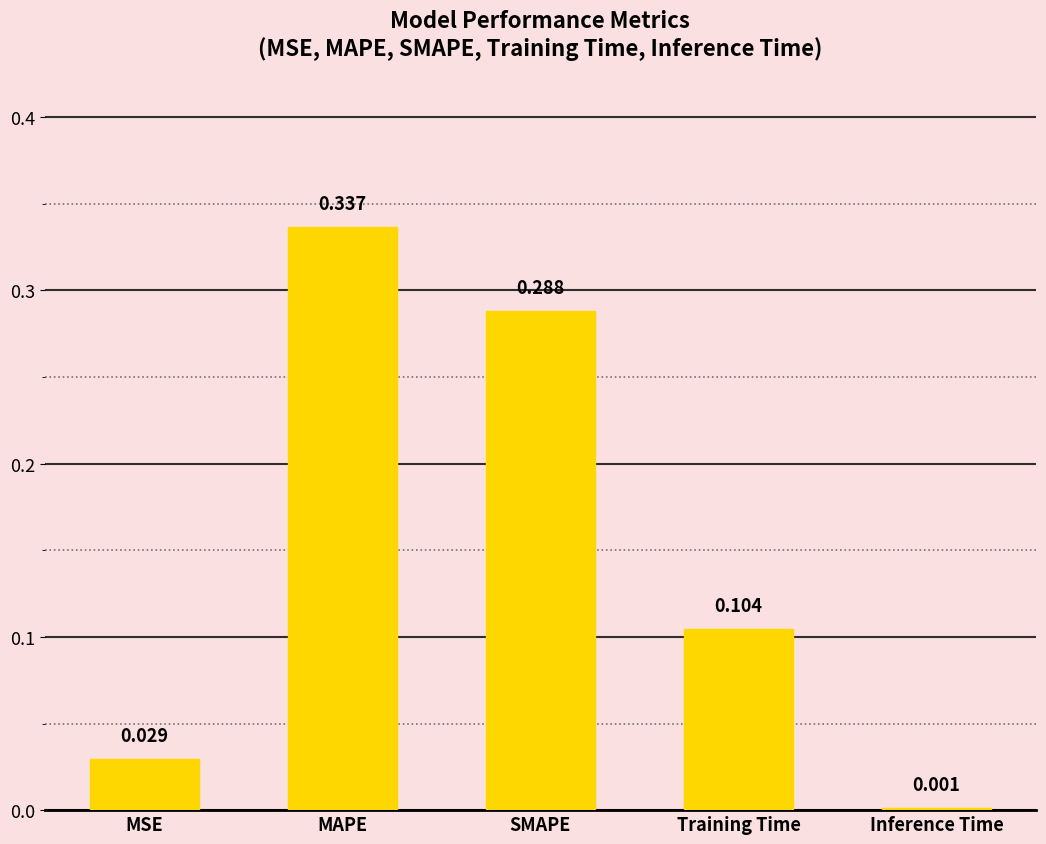

At which label is the value closest to 0?

Inference Time